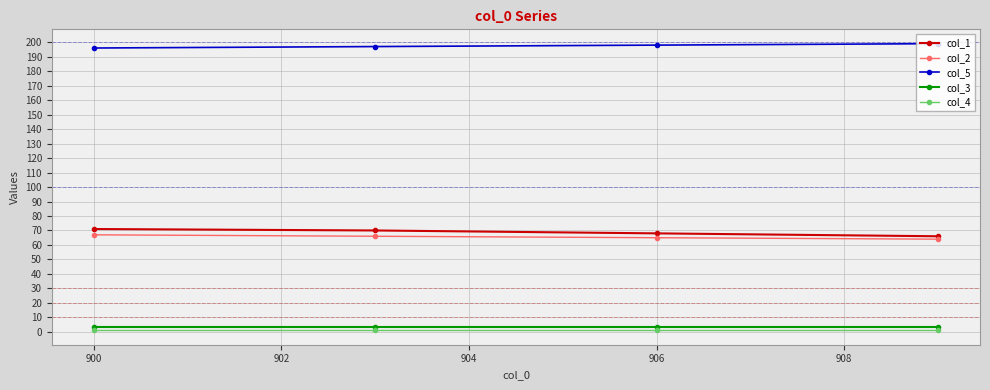

At how many categories does at least one series exceed 27?

4